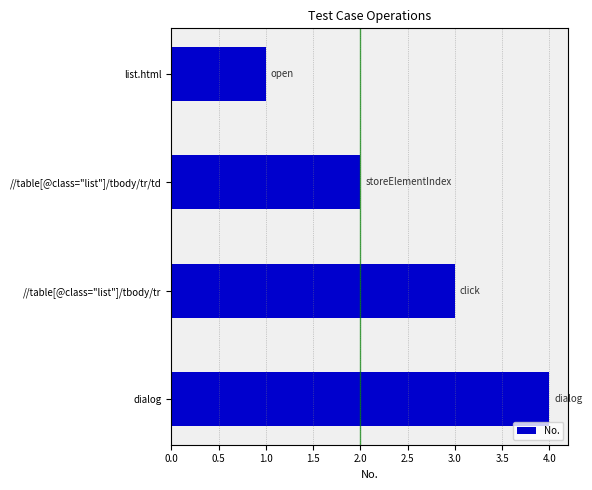

What is the sum of the values at //table[@class="list"]/tbody/tr and list.html?

4